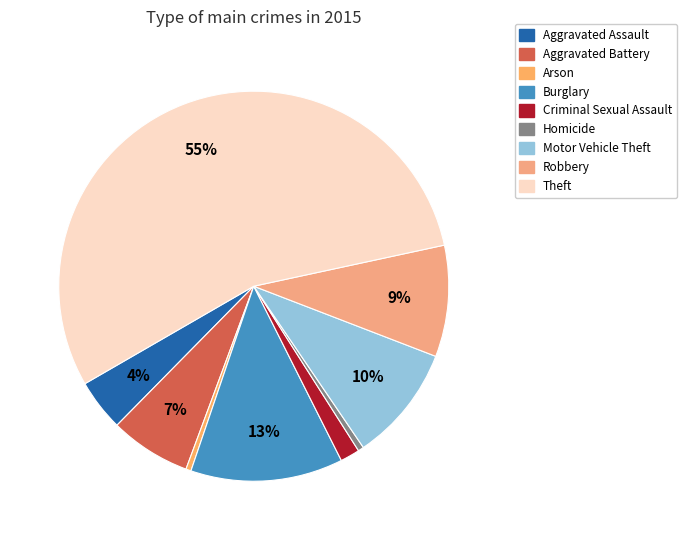

To the nearest percent, what portion does Aggravated Battery represent?

7%